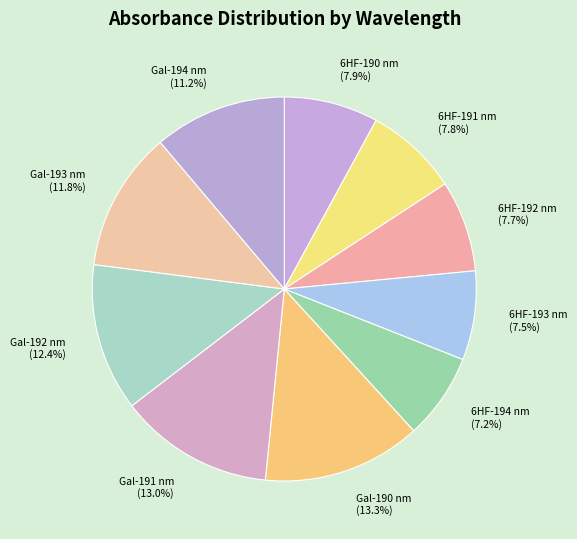

Approximately how many times larger is the value at Gal-190 nm compared to Gal-192 nm?

1.1